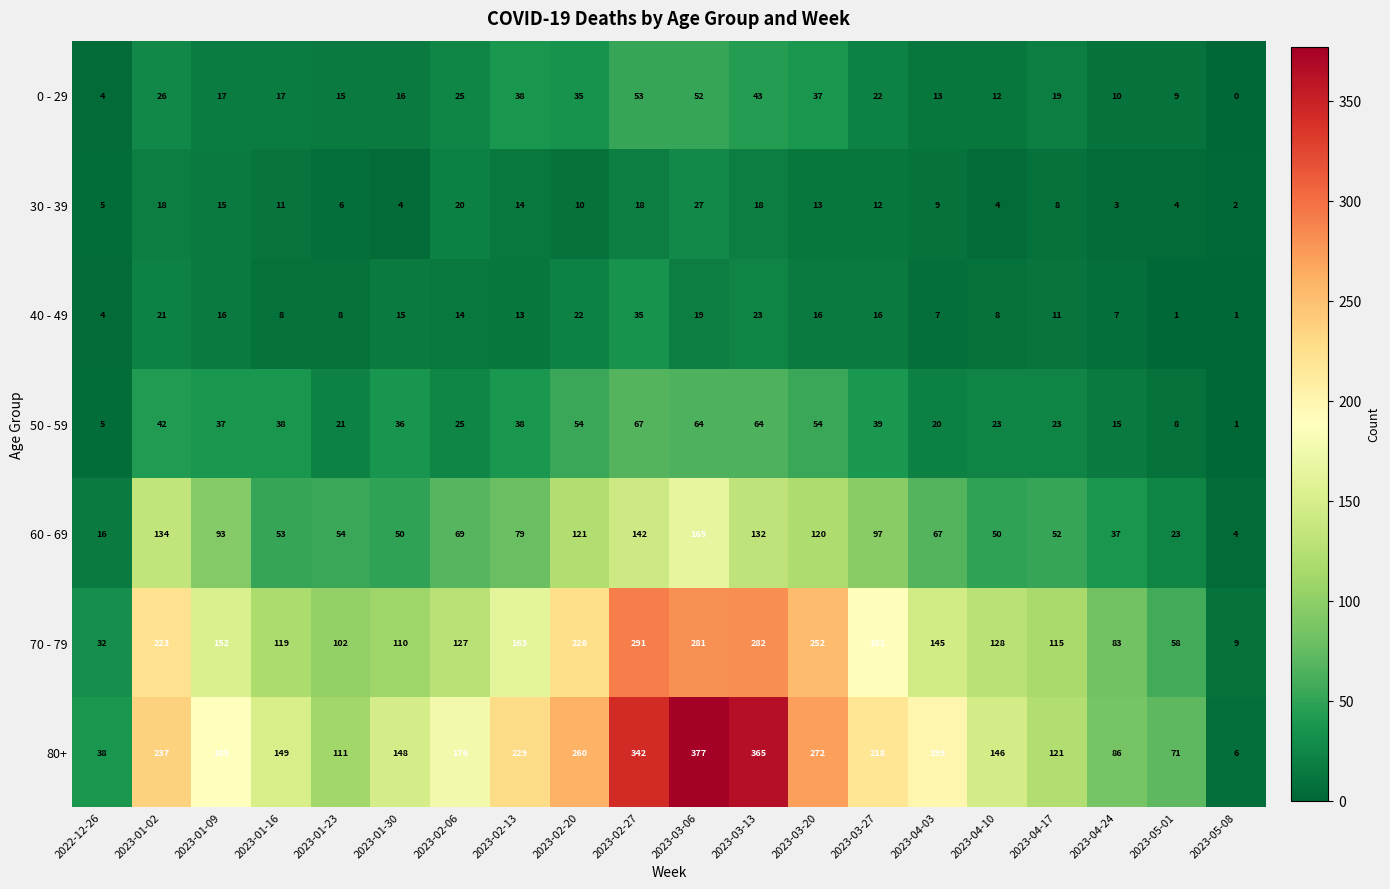

Read the 70 - 79 value at 2023-04-03, to the nearest 5.

145